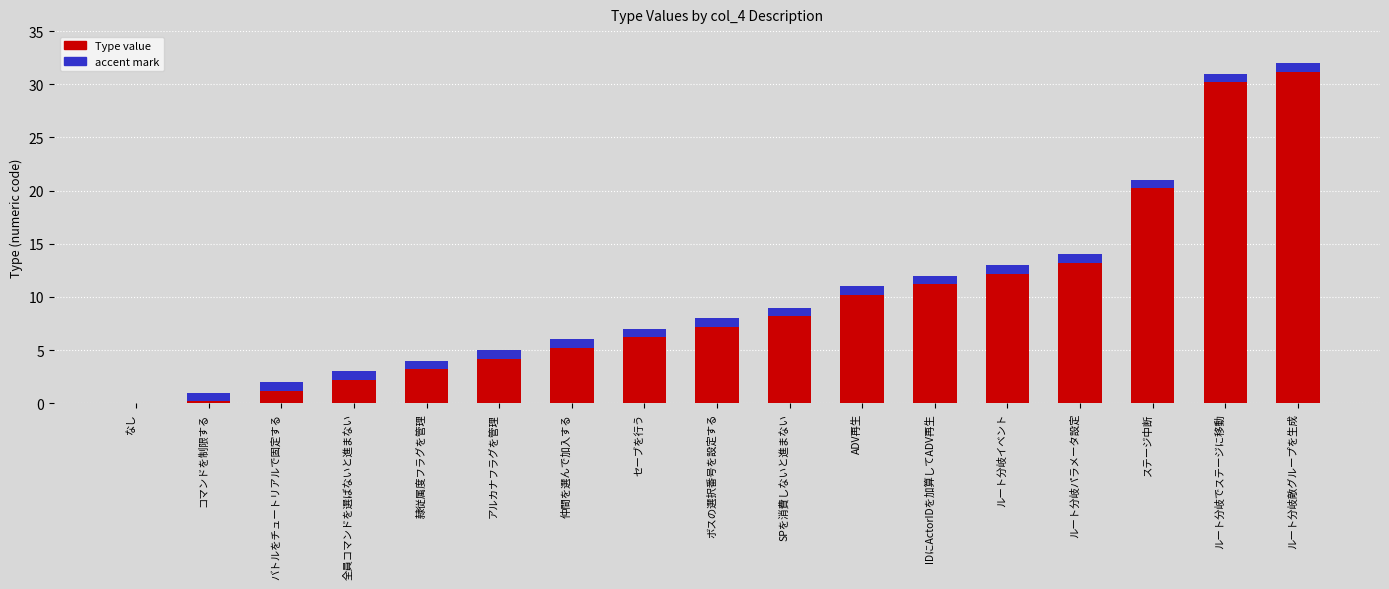

What is the sum of the values at 隷従属度フラグを管理 and ルート分岐敵グループを生成?

36